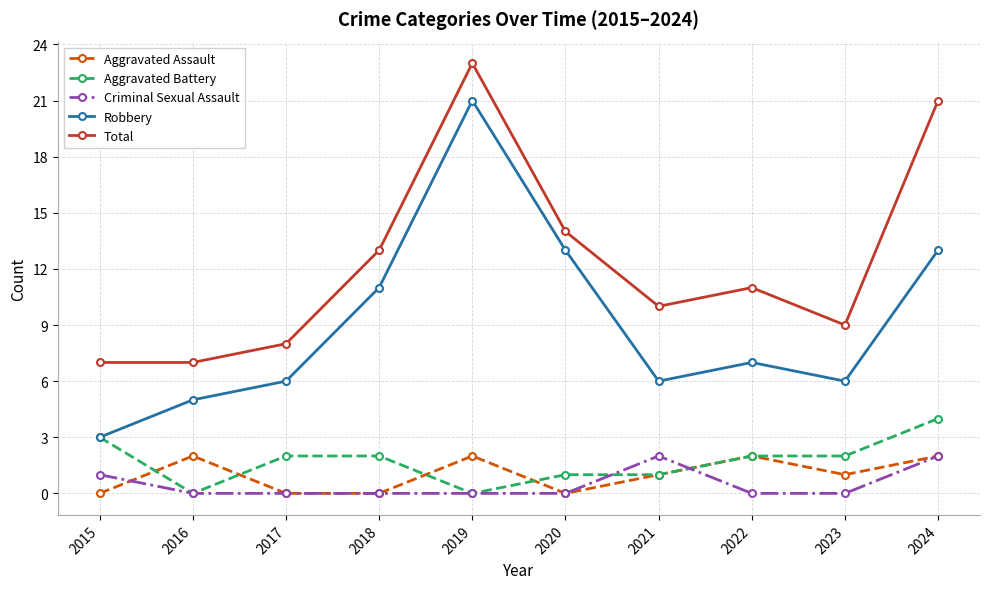

What is the maximum value for Aggravated Battery?

4